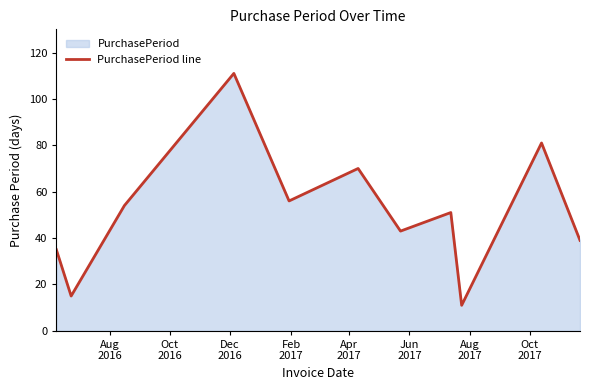

What is the difference between the maximum and minimum values?

100